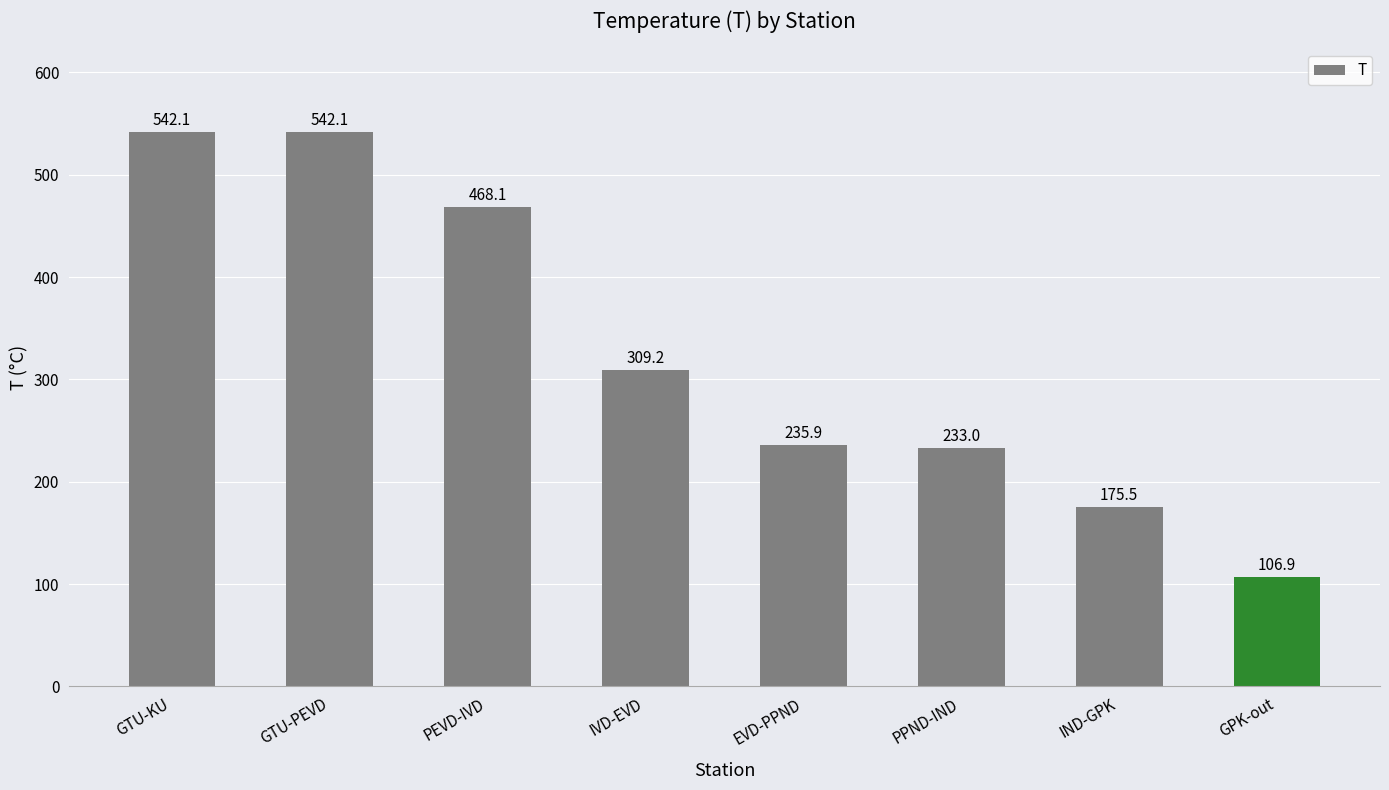

What is the value of the 6th bar from the left?

233.0